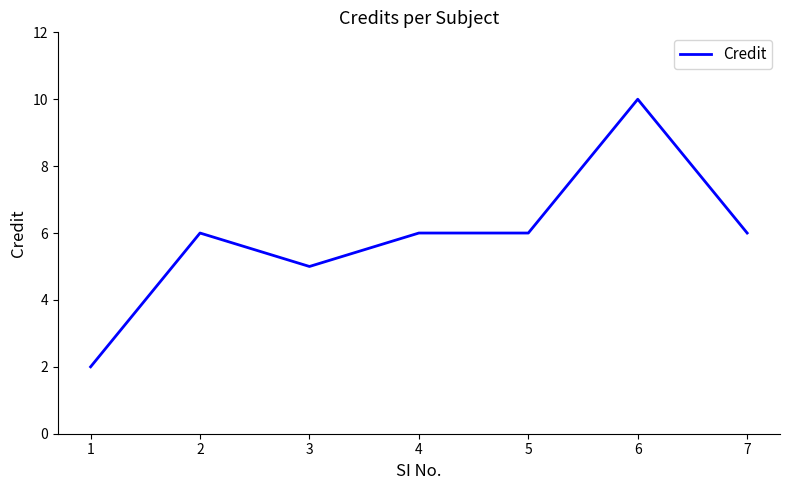

Reading left to right, what are all the values shown in this chart?

2	6	5	6	6	10	6